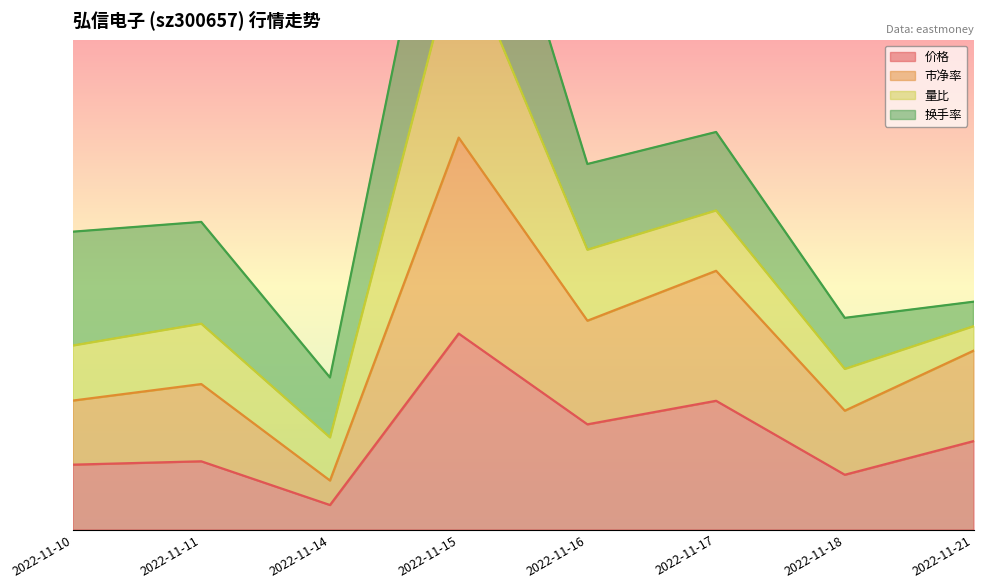

What is the sum of the 市净率 values at 2022-11-15 and 2022-11-11?

1.1